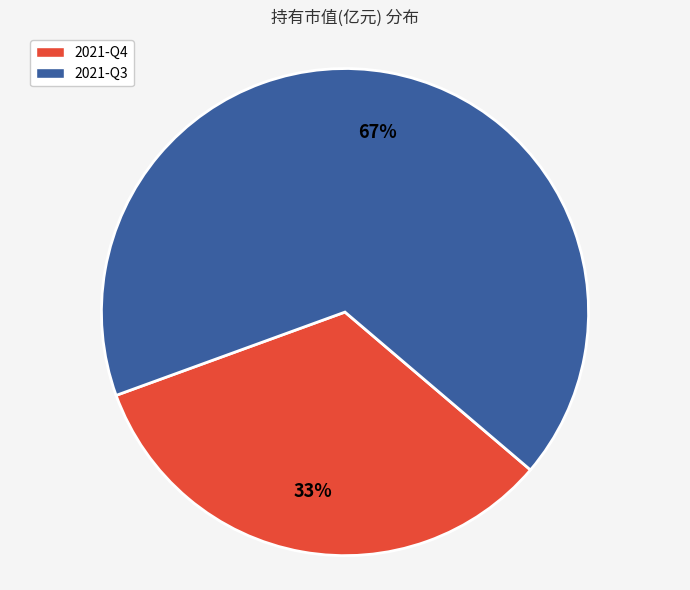

To the nearest percent, what percentage of the pie is 2021-Q3?

67%